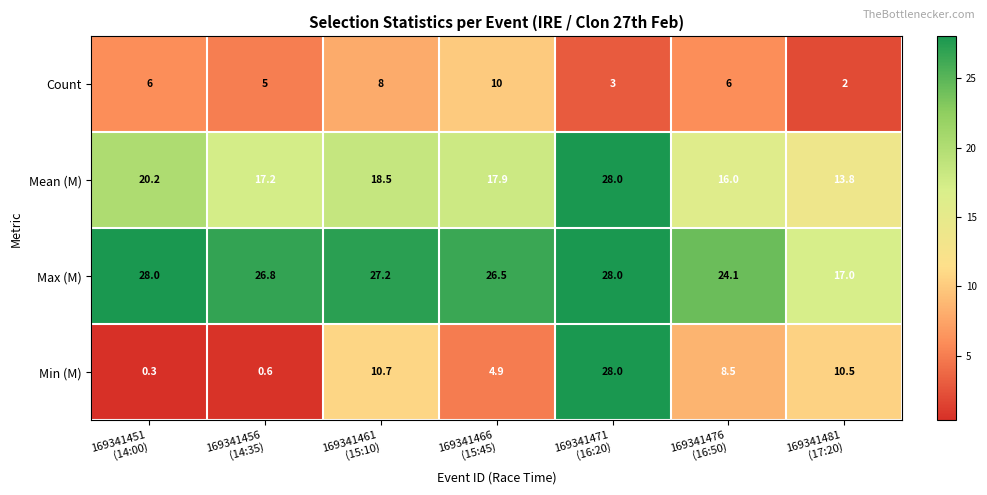

What is the difference between the second highest and minimum values in the Count series?

6.0